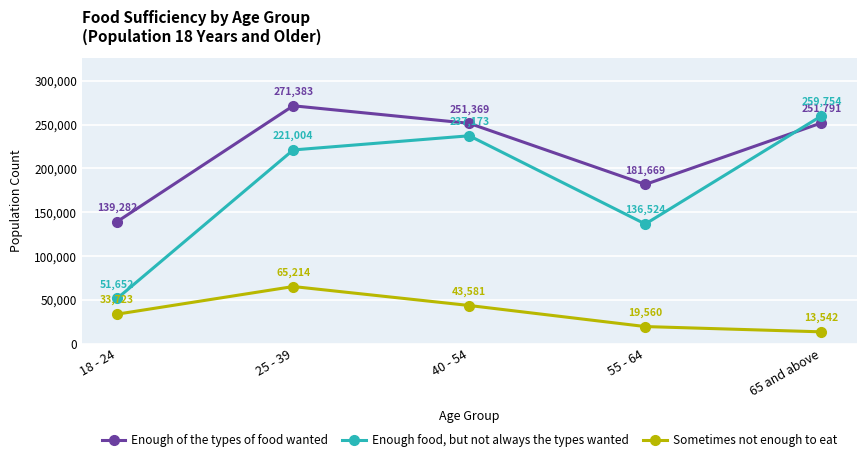

Which series has the largest range (max minus min)?

Enough food, but not always the types wanted